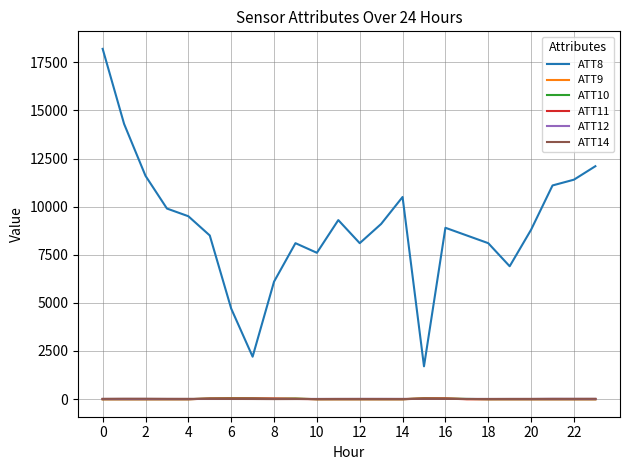

Which series has the widest spread of values?

ATT8